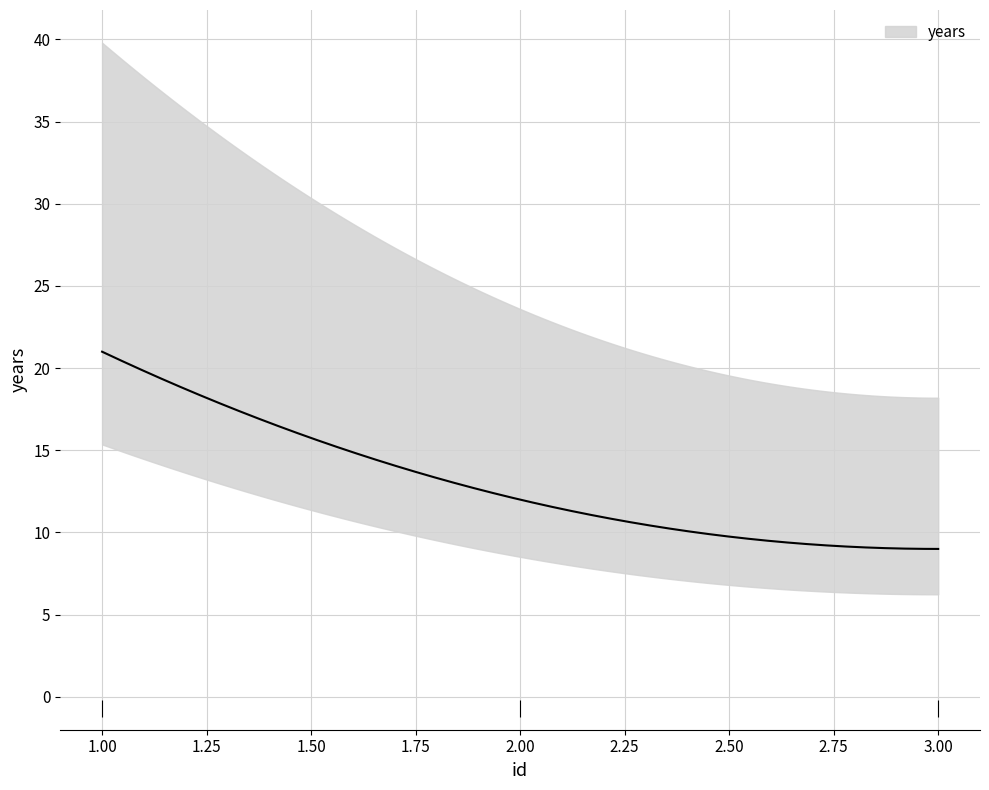

What is the value of the 1st point from the left?

21